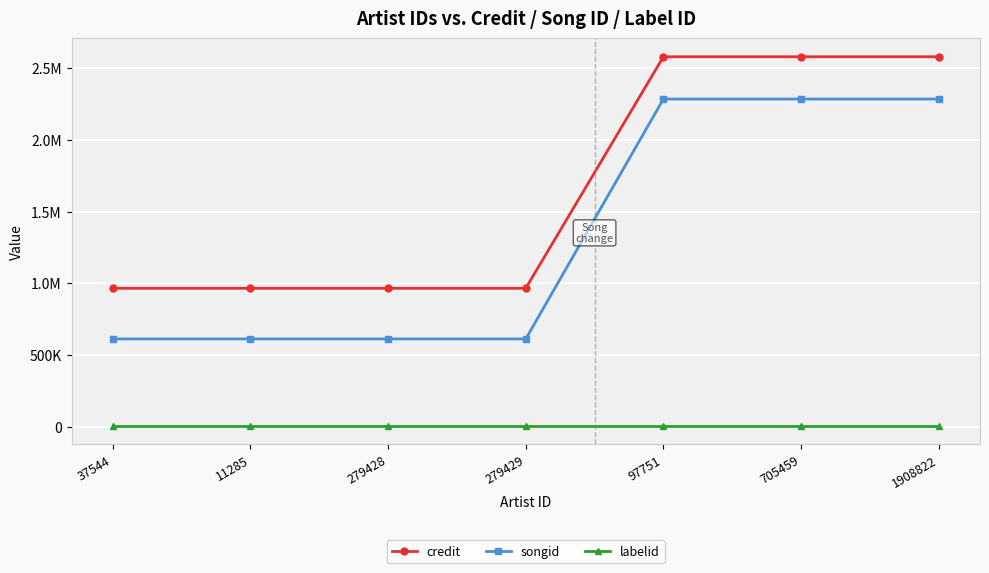

Is this an area chart (filled region under the line)?

No